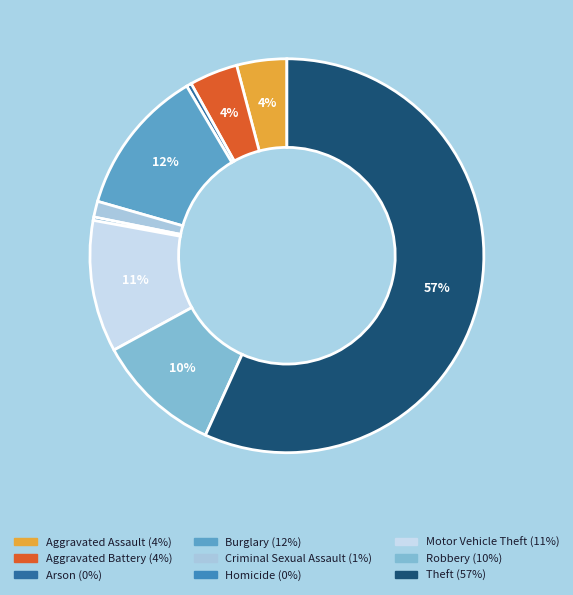

To the nearest percent, what is the difference between the largest and smallest slice percentages?

57%